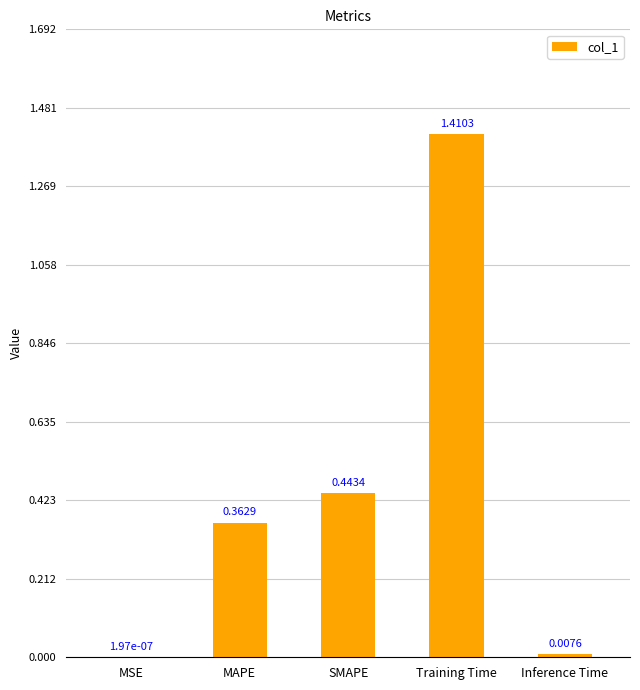

Where is the data nearest to the value 0?

MSE